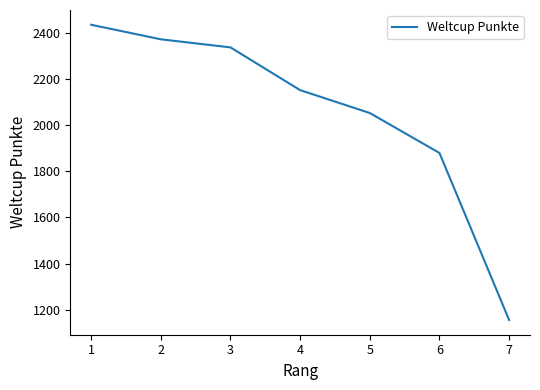

Reading left to right, extract all data points from this chart.

2434	2371	2336	2151	2052	1879	1156